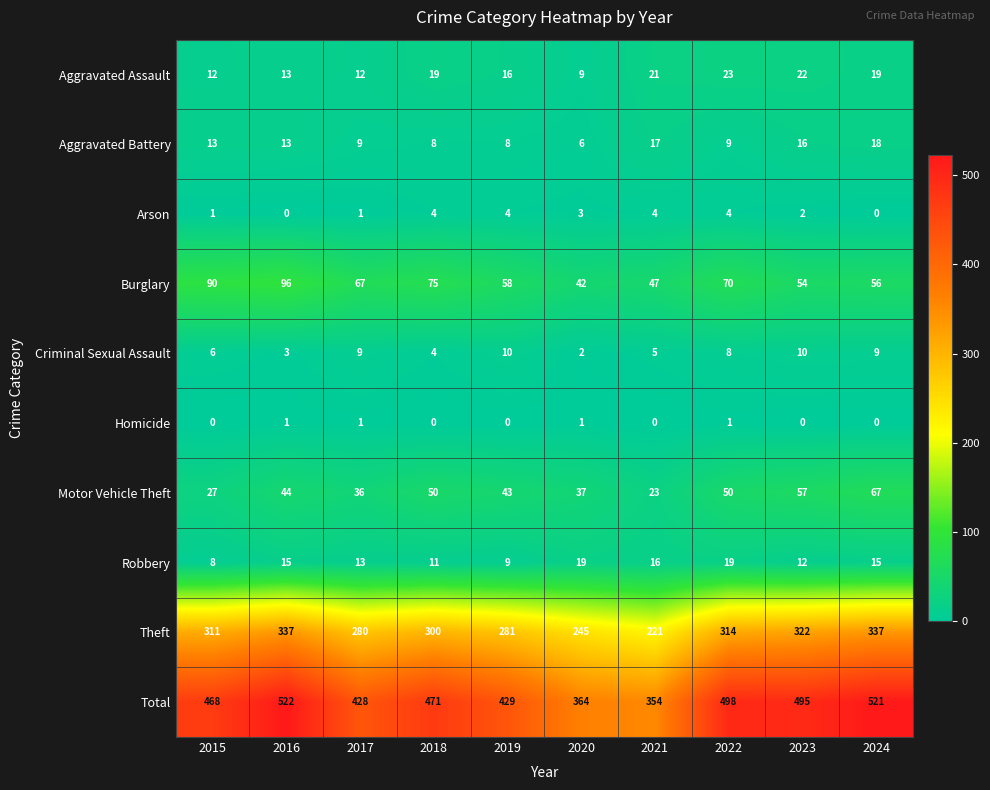

The value of Aggravated Assault at 2021 is 21. True or false?

True